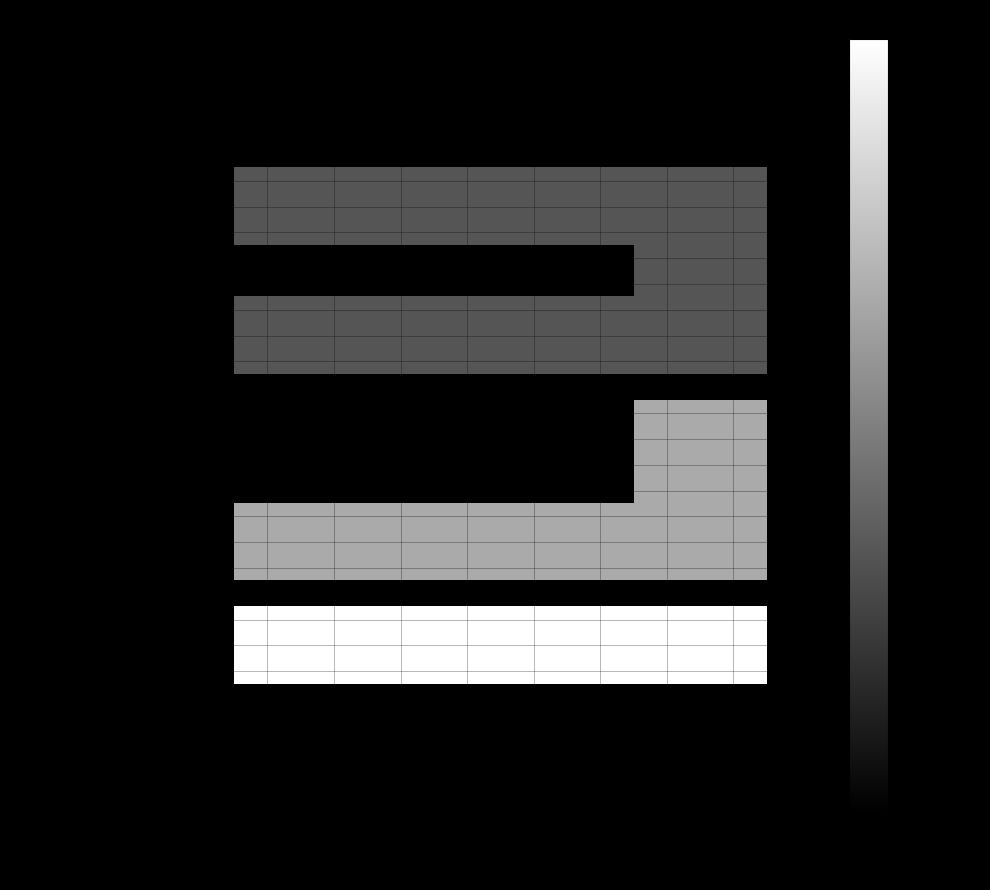

Which has a higher value, vial6 or vial10?

vial6